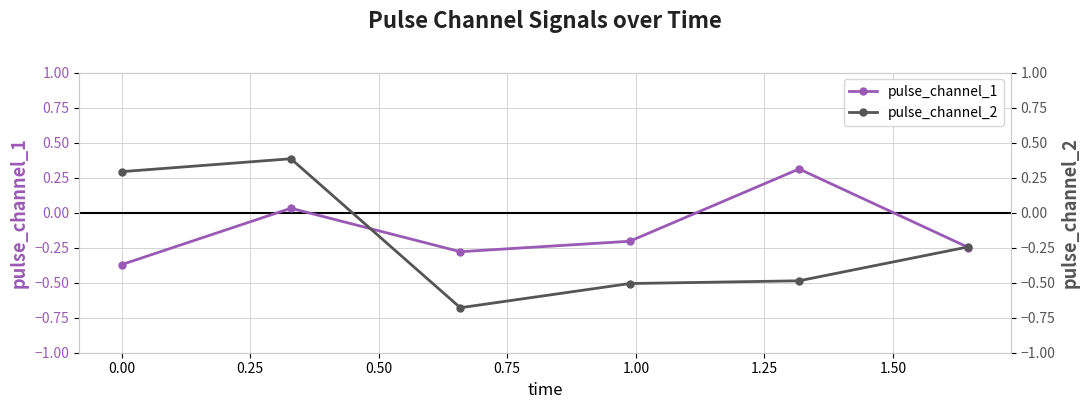

True or false: pulse_channel_1 and pulse_channel_2 intersect in this chart.

True